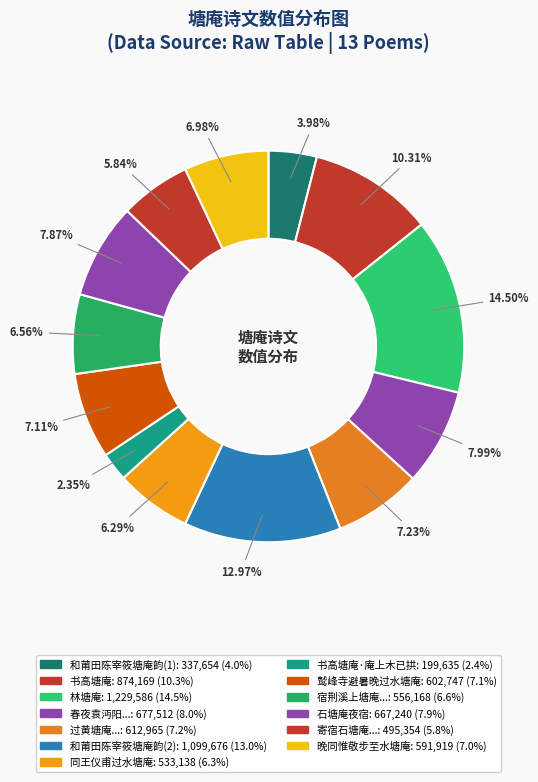

Count the number of slices in the pie.

13